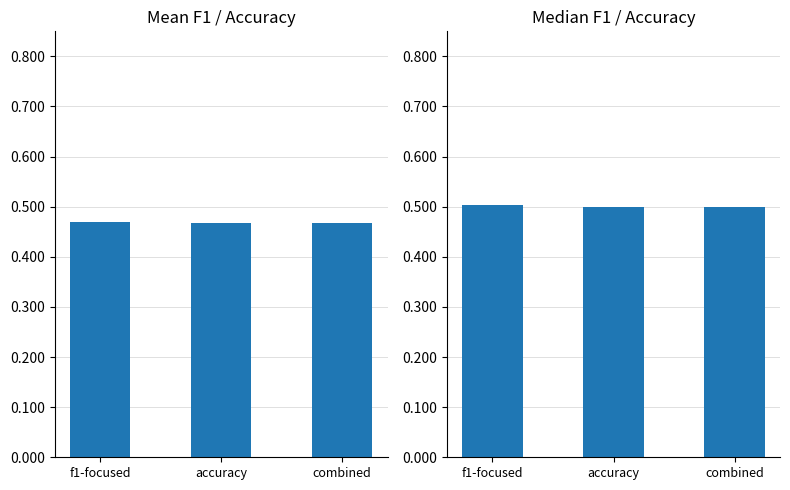

What are all the series names shown in the legend?

Mean, Median